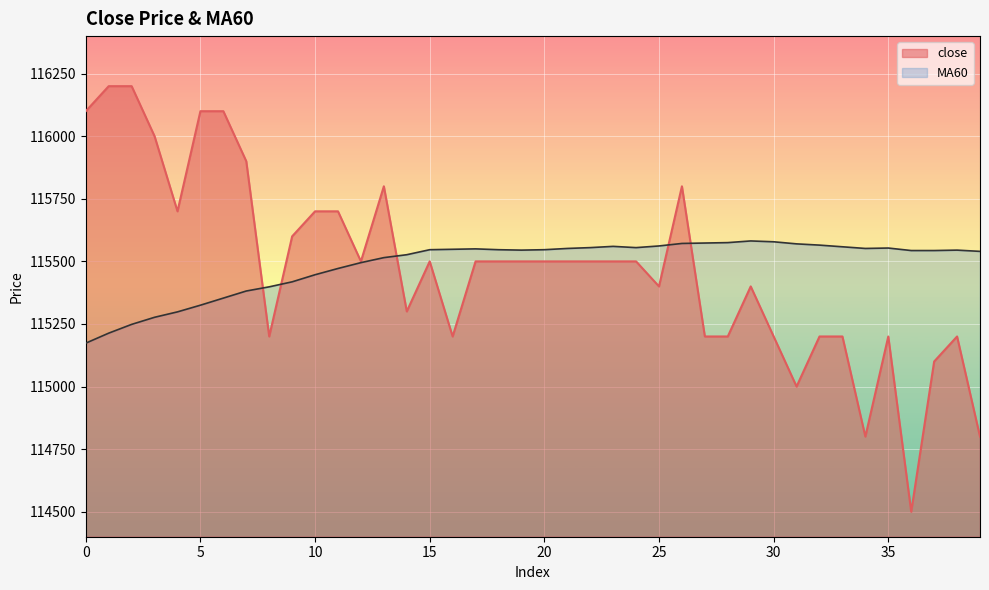

Which series has the largest range (max minus min)?

close